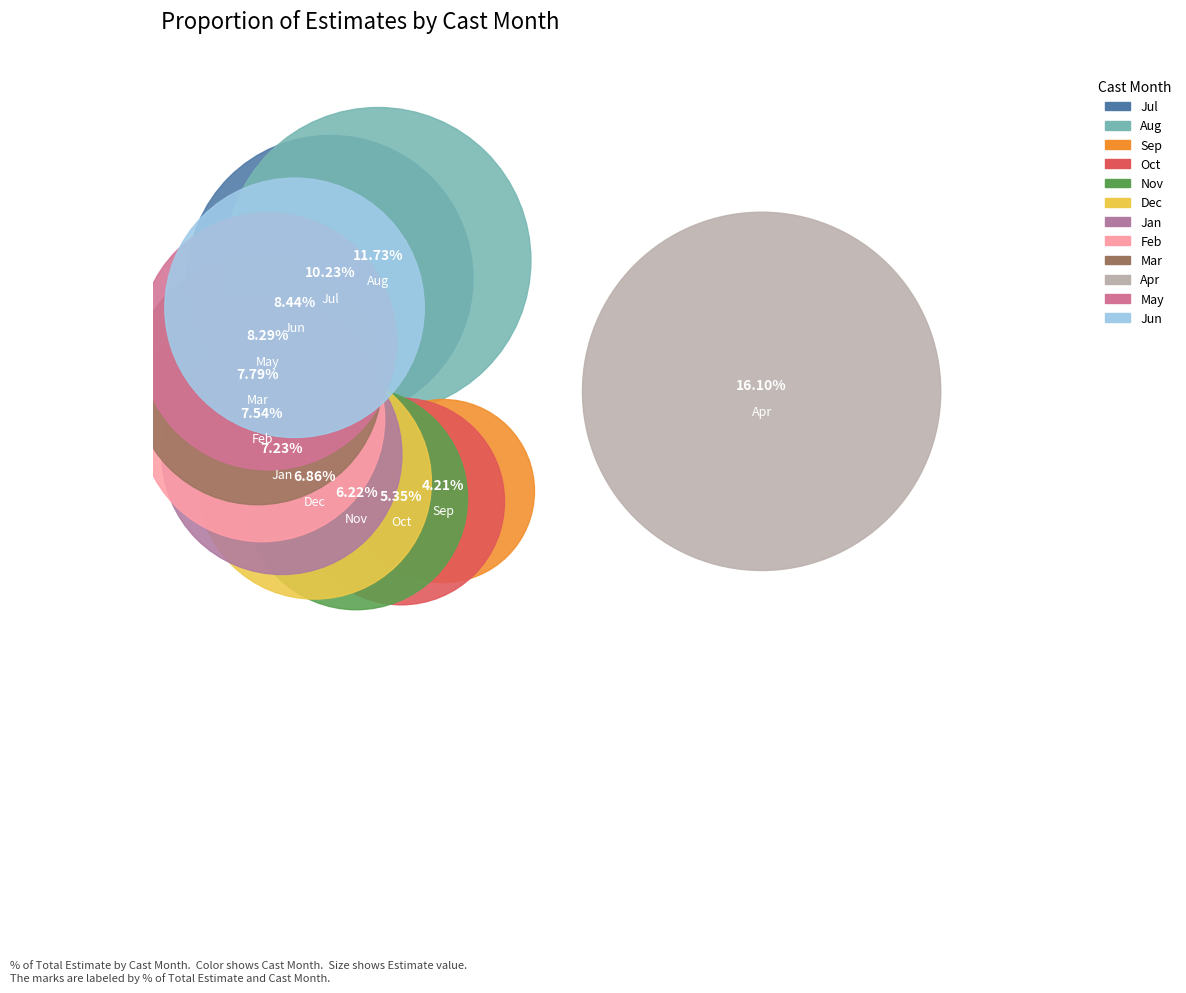

To the nearest percent, what percentage of the pie is 9?

4%